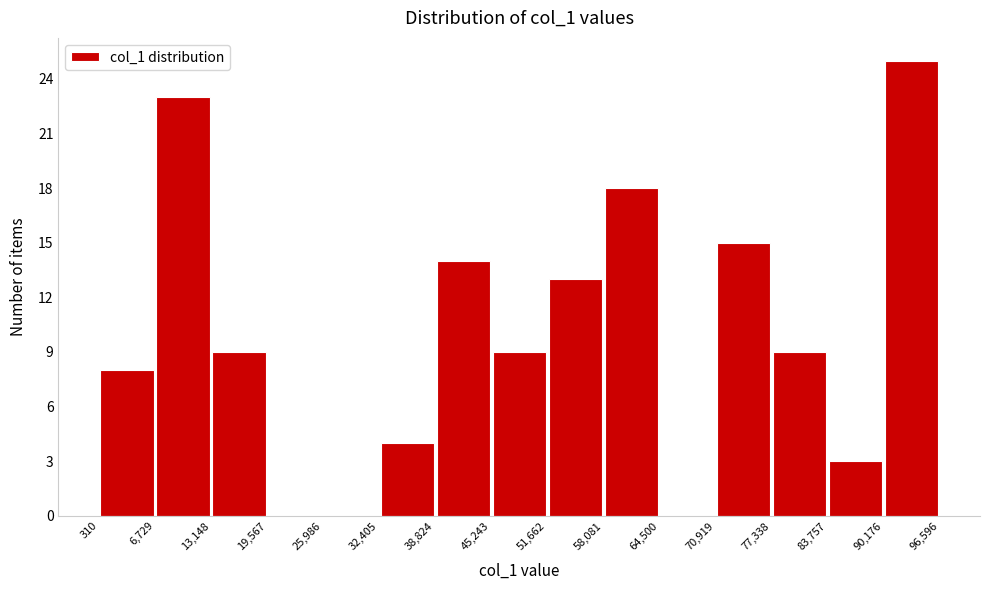

What is the height of the bar covering 77,338 to 83,757 on the x-axis? The values are not printed on the chart, so give them approximately, as read against the axis.

9